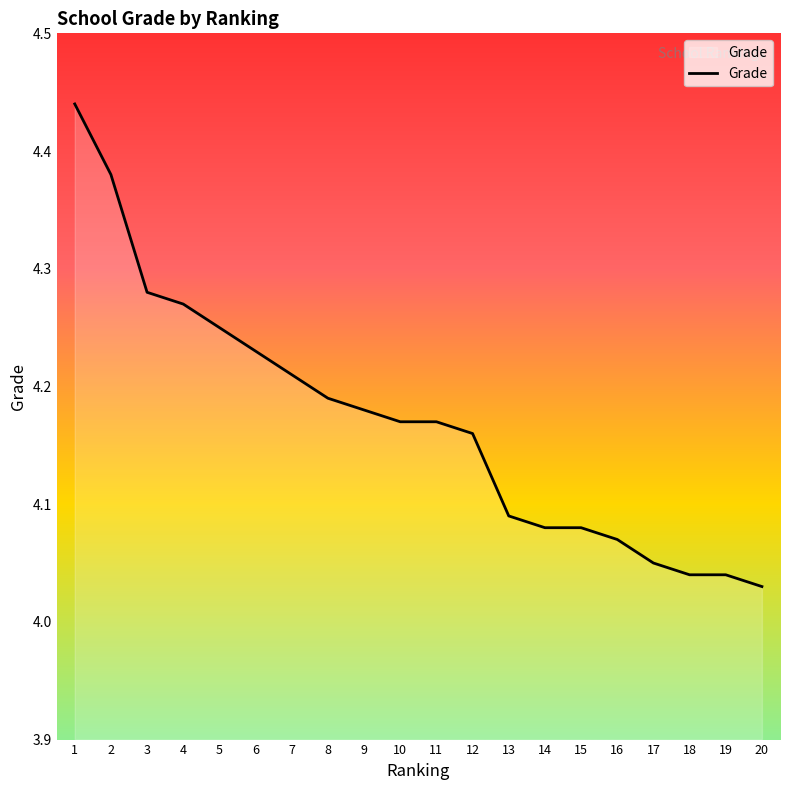

Which has a higher value, 9 or 15?

9